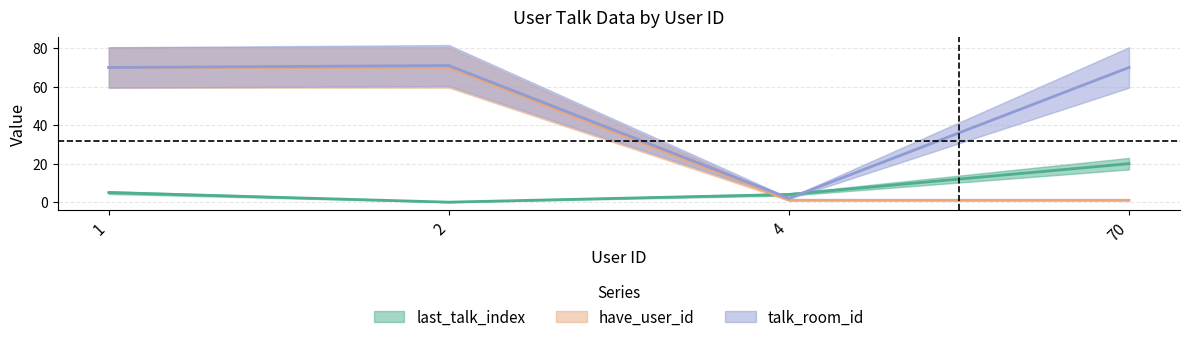

Which series has the widest spread of values?

have_user_id